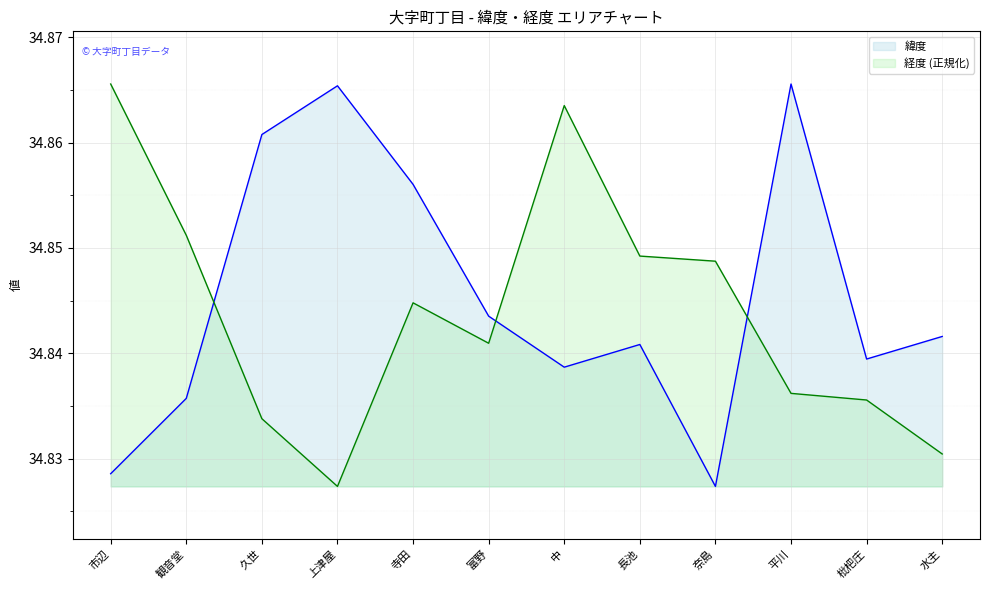

Which series has the largest total across all categories?

緯度